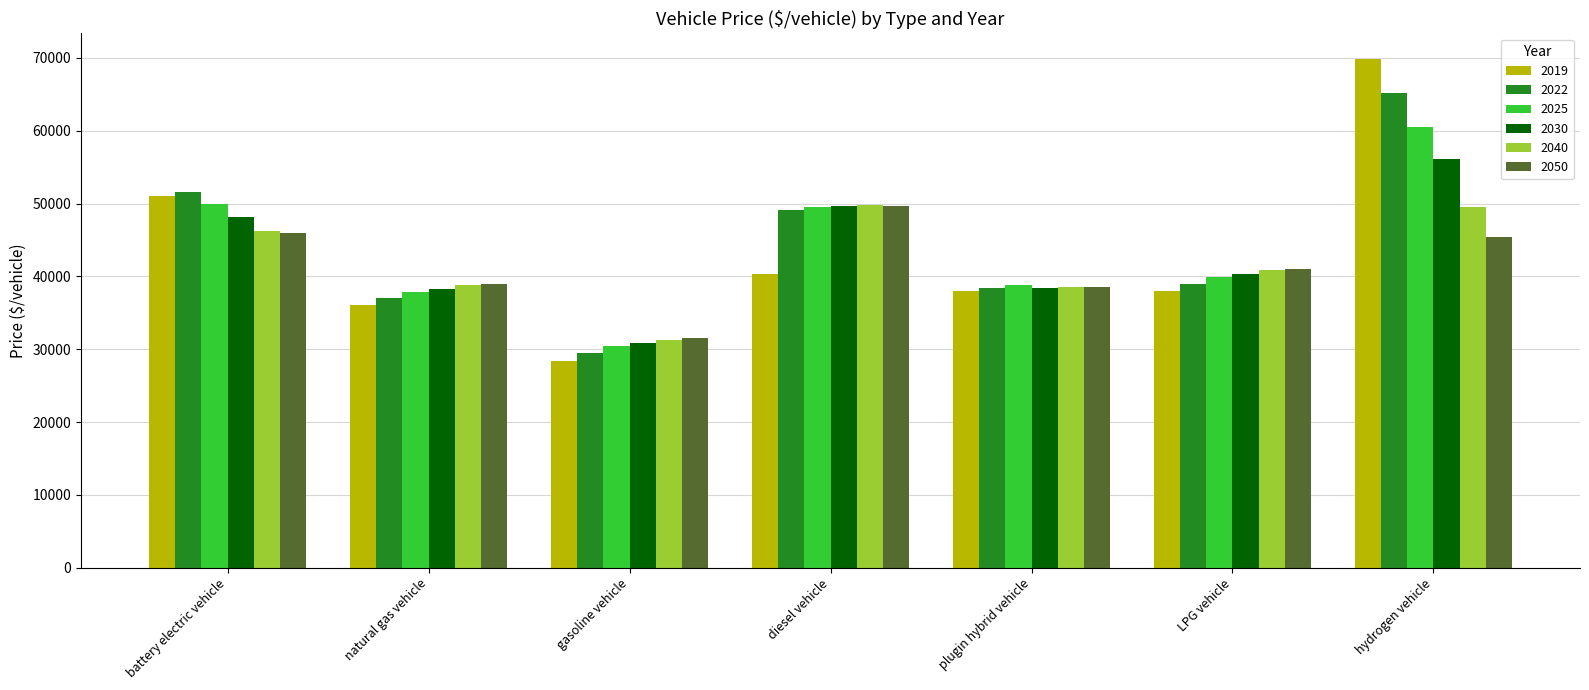

At which category is the sum across all series the highest?

hydrogen vehicle